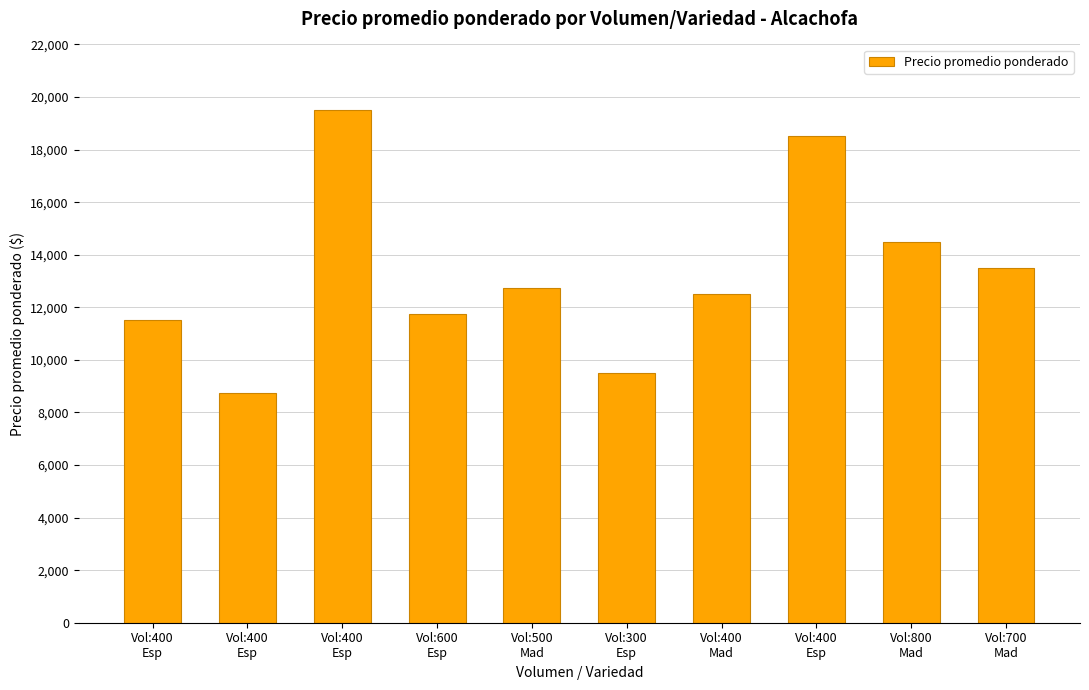

Rank the categories by value from lowest to highest.

Vol:400
Esp, Vol:300
Esp, Vol:400
Esp, Vol:600
Esp, Vol:400
Mad, Vol:500
Mad, Vol:700
Mad, Vol:800
Mad, Vol:400
Esp, Vol:400
Esp